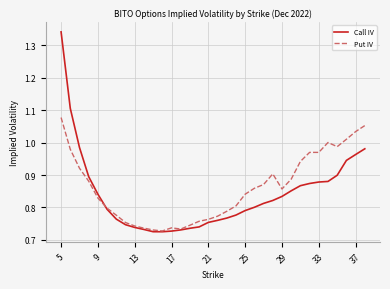

List the series in order of their peak value, highest first.

Call IV, Put IV